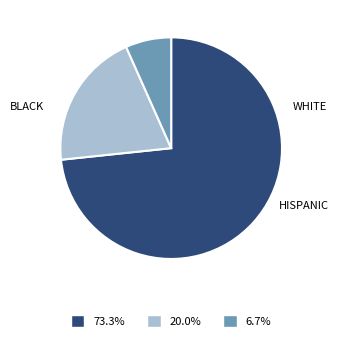

Is there any slice that represents more than half of the pie?

Yes